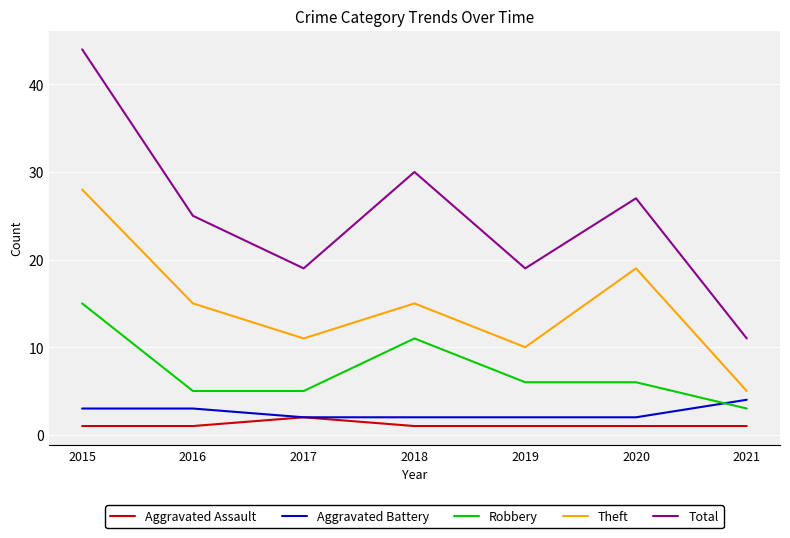

Reading right to left, transcribe all the data shown in this chart.

Aggravated Assault: 1	1	1	1	2	1	1
Aggravated Battery: 4	2	2	2	2	3	3
Robbery: 3	6	6	11	5	5	15
Theft: 5	19	10	15	11	15	28
Total: 11	27	19	30	19	25	44